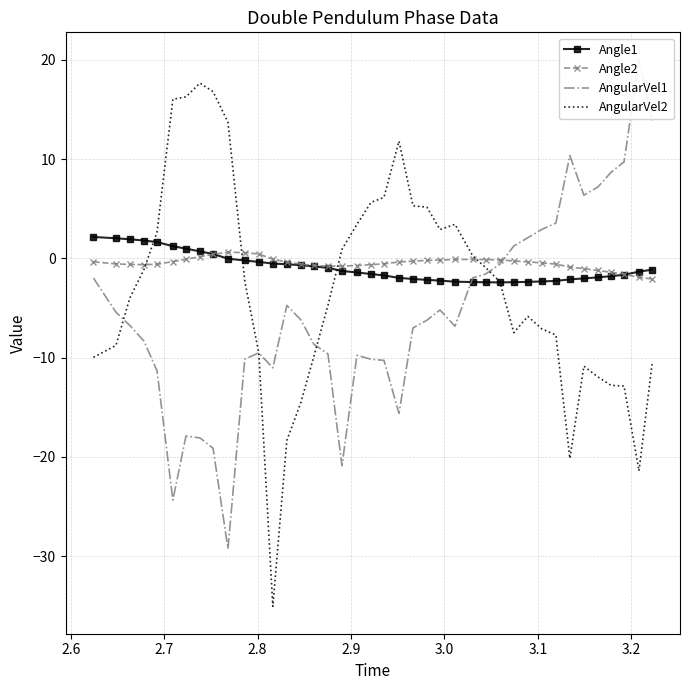

Count the number of data series in this chart.

4